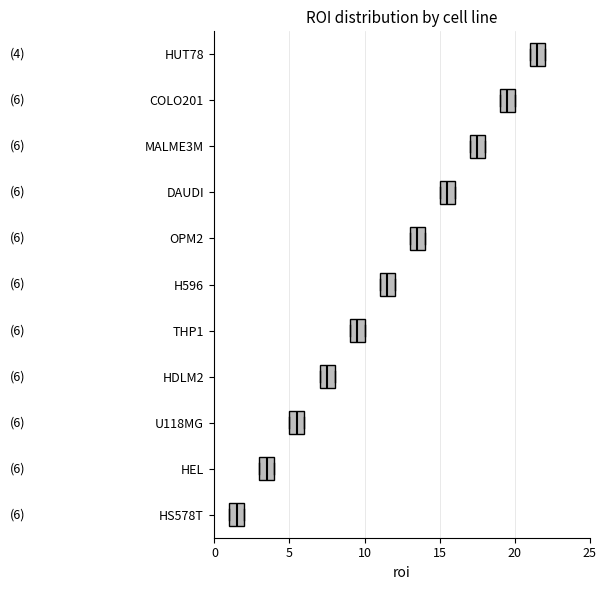

Which box has the furthest to the right median line?

HUT78